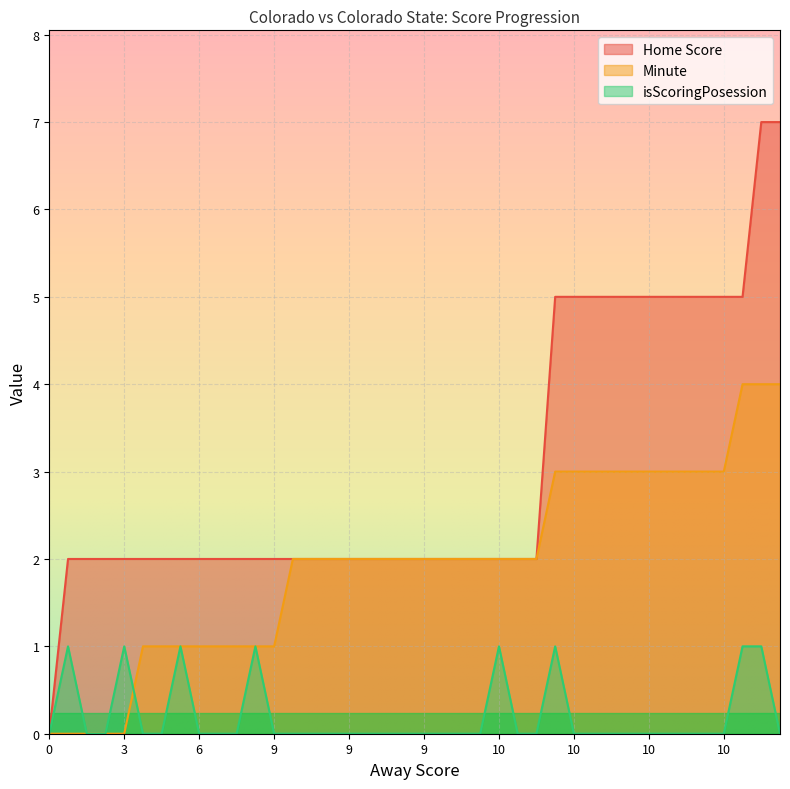

At which category is the sum across all series the highest?

12